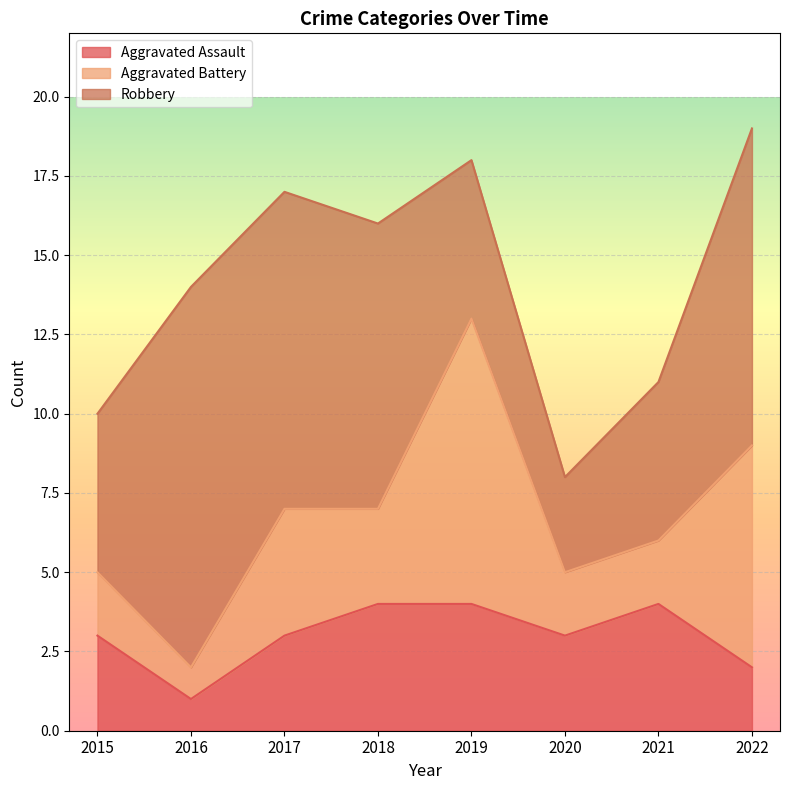

After their last crossing, which series has the higher values: Robbery or Aggravated Battery?

Robbery